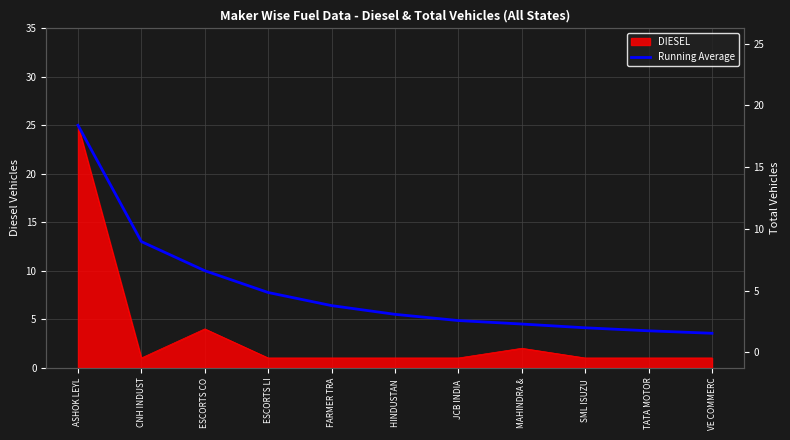

What is the greatest value displayed?

25.0